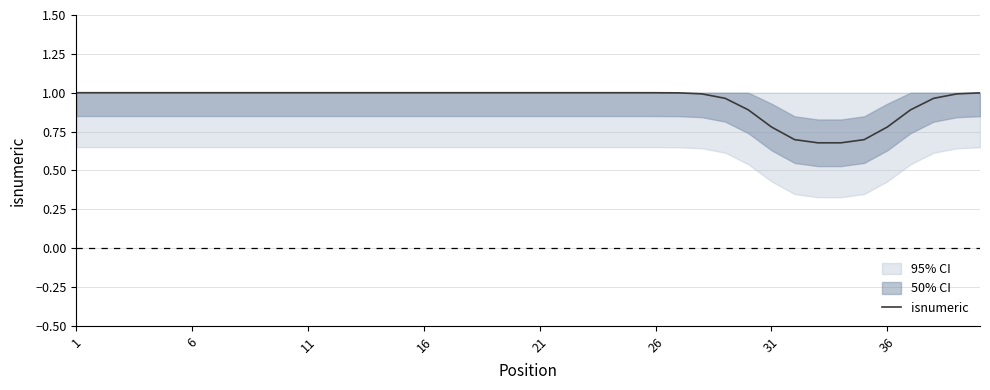

Is this an area chart (filled region under the line)?

No